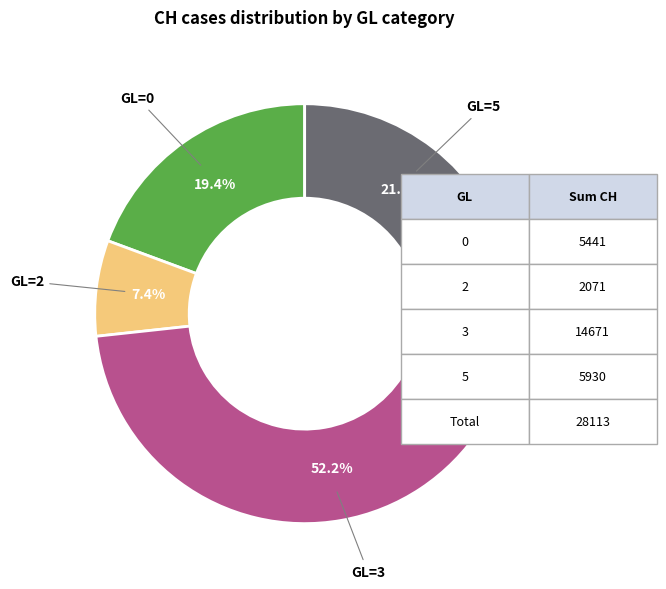

Does any single category account for the majority?

Yes